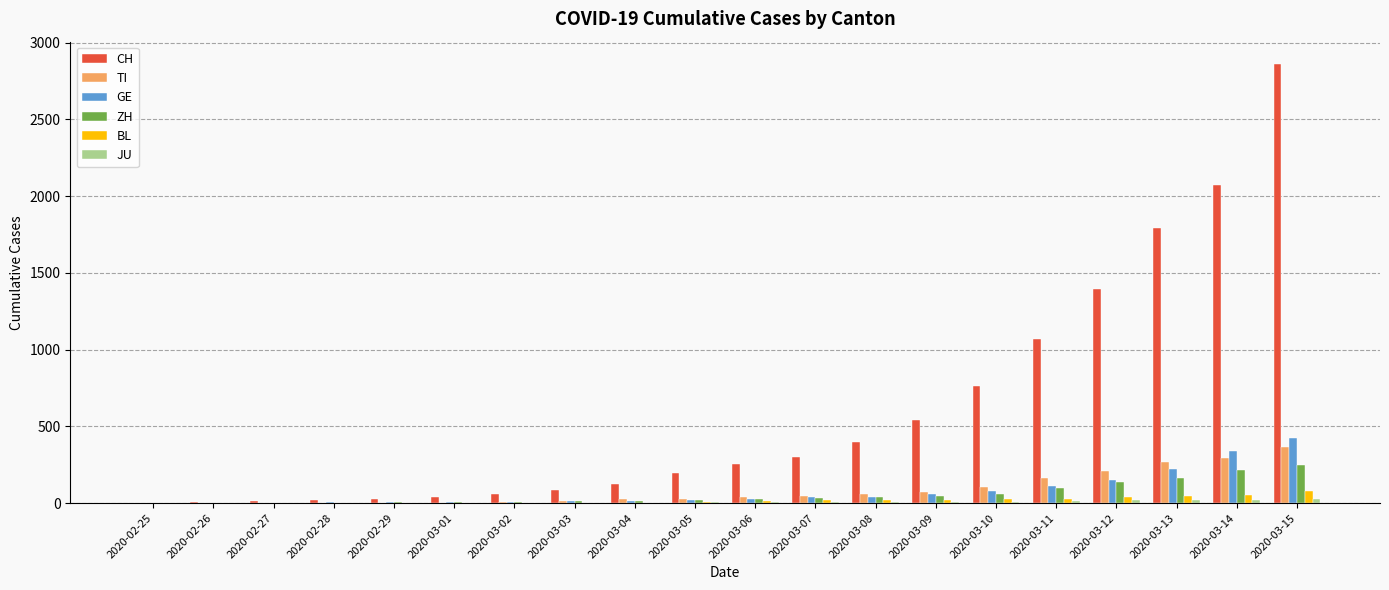

What is the greatest value displayed?

2864